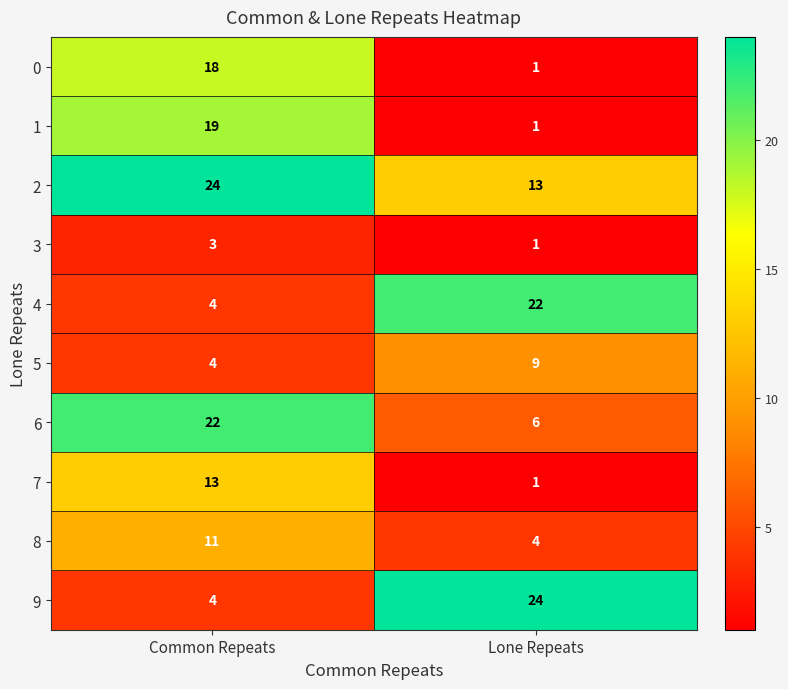

Rank the categories by 0 value from lowest to highest.

Lone Repeats, Common Repeats